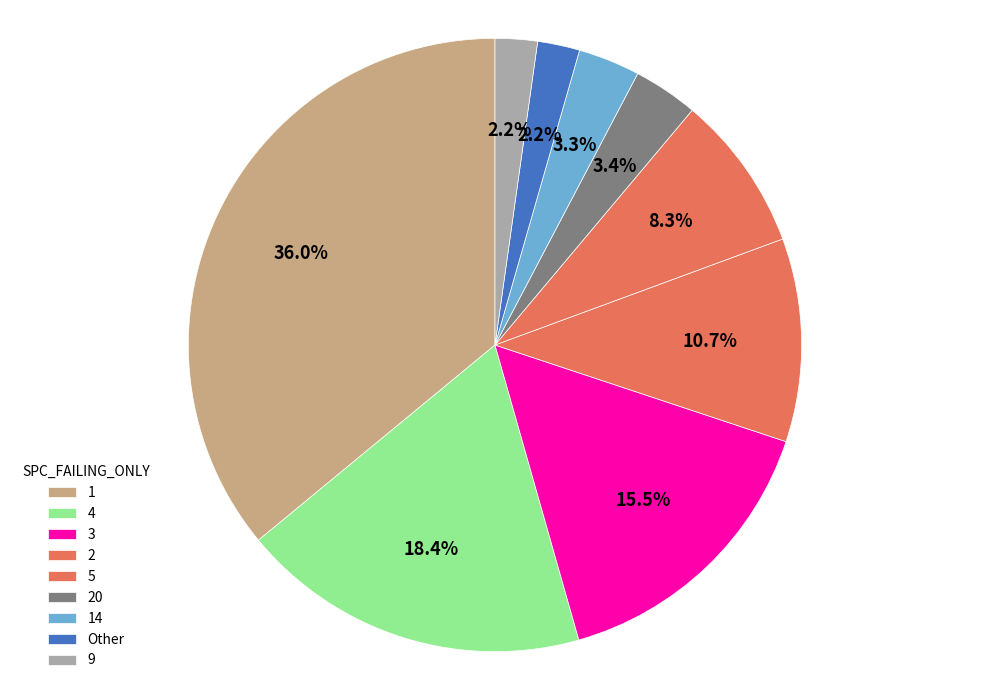

Which category has the biggest portion of the pie?

1